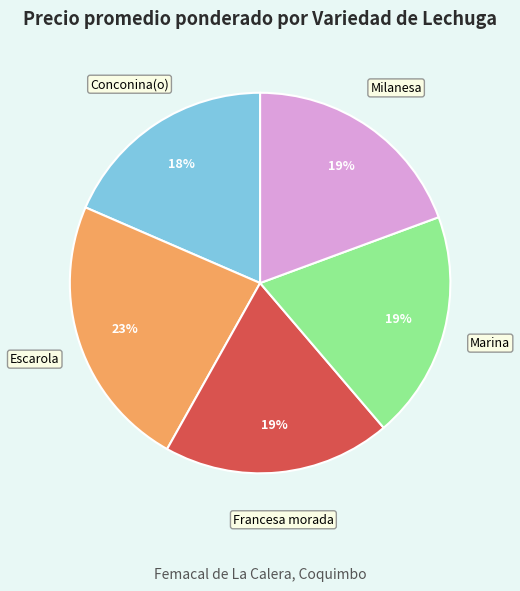

Does any single category account for the majority?

No